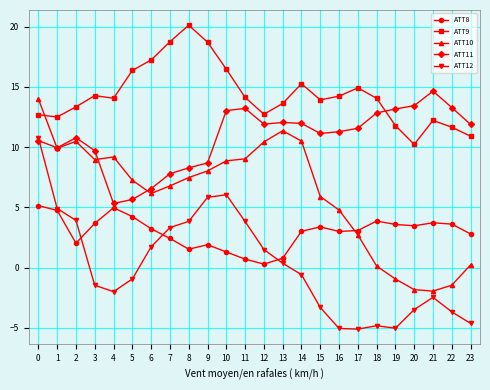

How many distinct data groups are displayed?

5